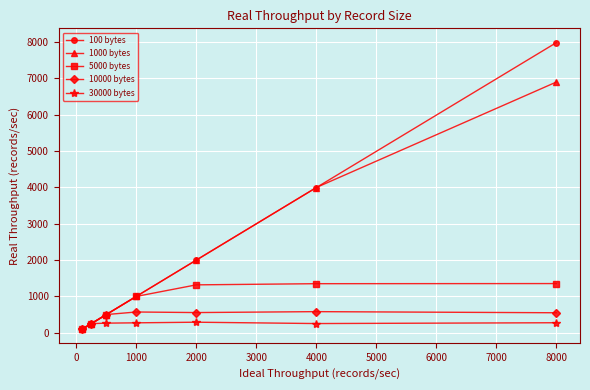

True or false: 10000 bytes has more than 0 points higher than both neighbors.

True